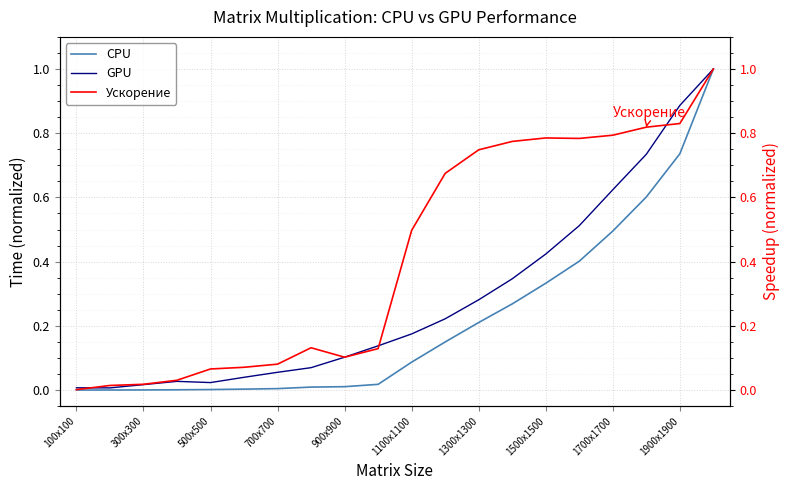

Is this an area chart (filled region under the line)?

No